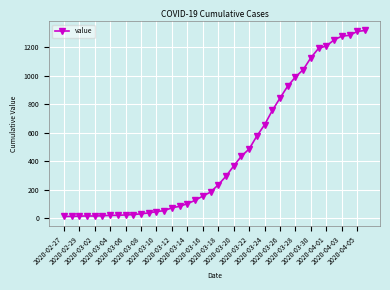

What is the sum of all values?

18658